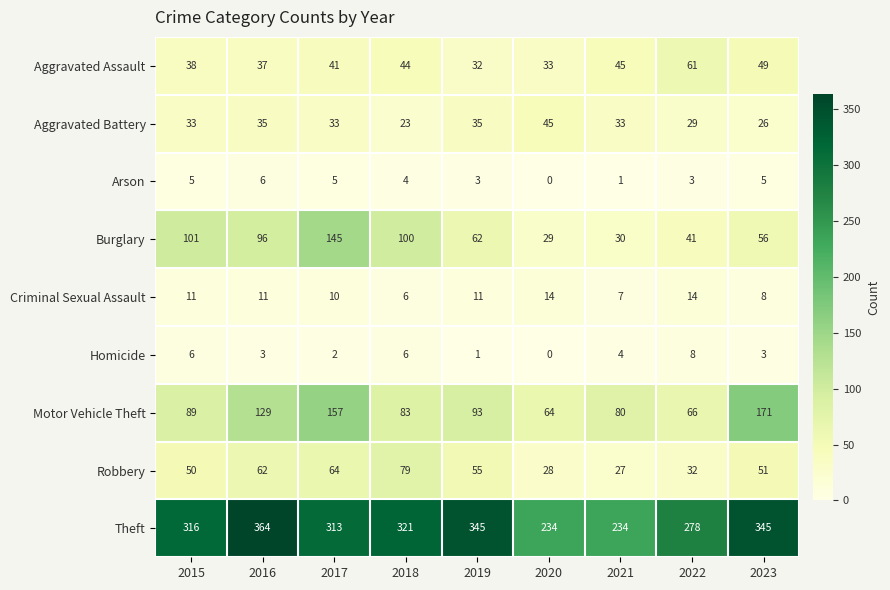

Which series has the largest total across all categories?

Theft